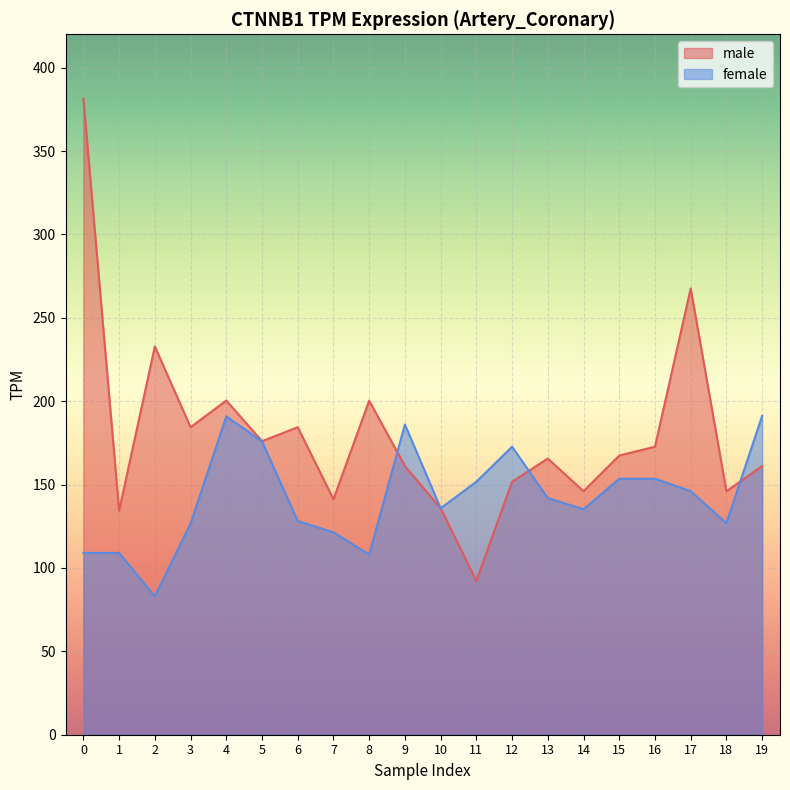

At which category does male reach its first local peak?

2